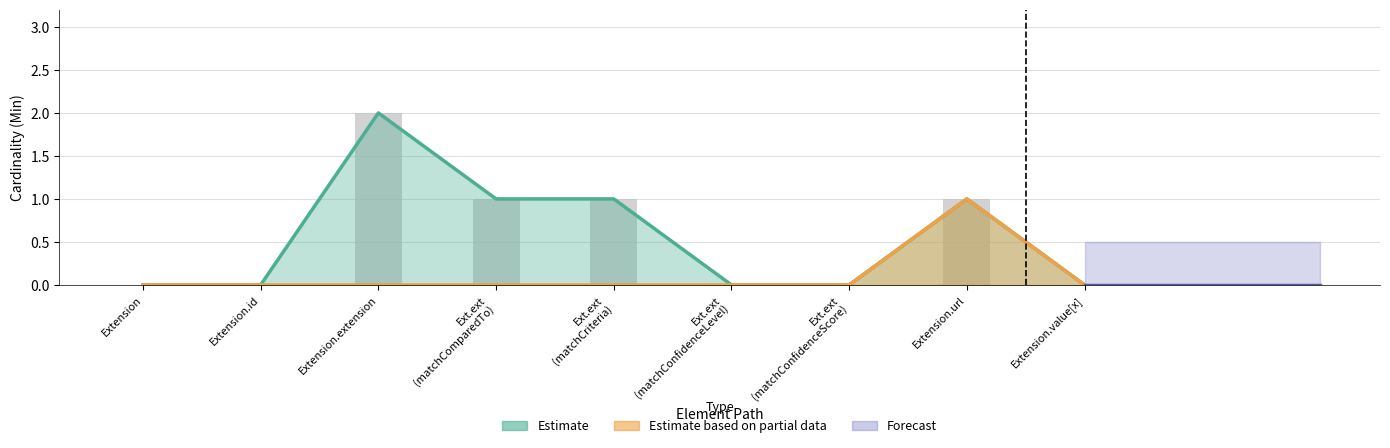

Reading right to left, transcribe all the data shown in this chart.

0	1	0	0	1	1	2	0	0